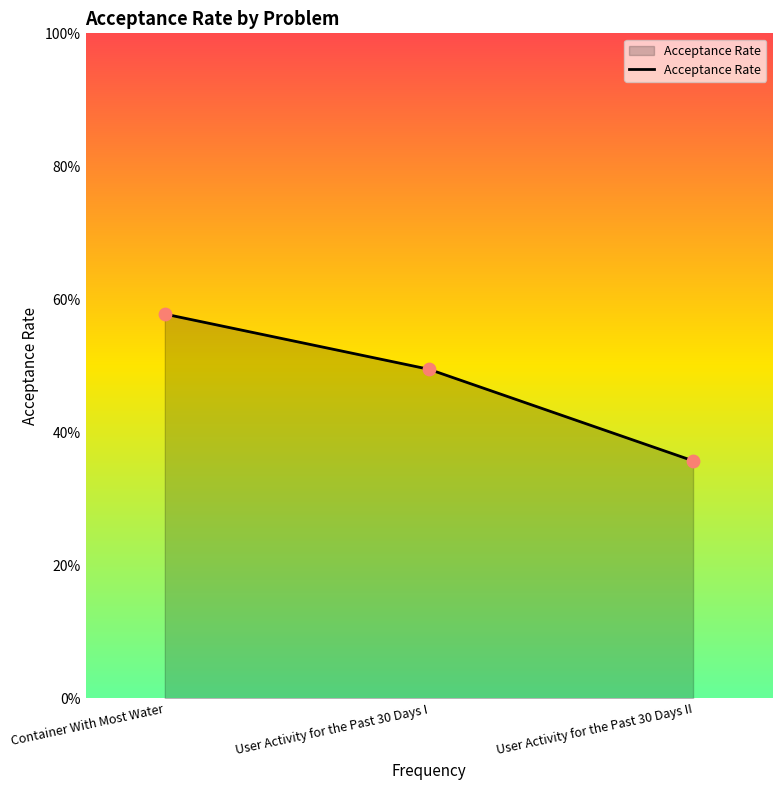

Which has a higher value, Container With Most Water or User Activity for the Past 30 Days I?

Container With Most Water